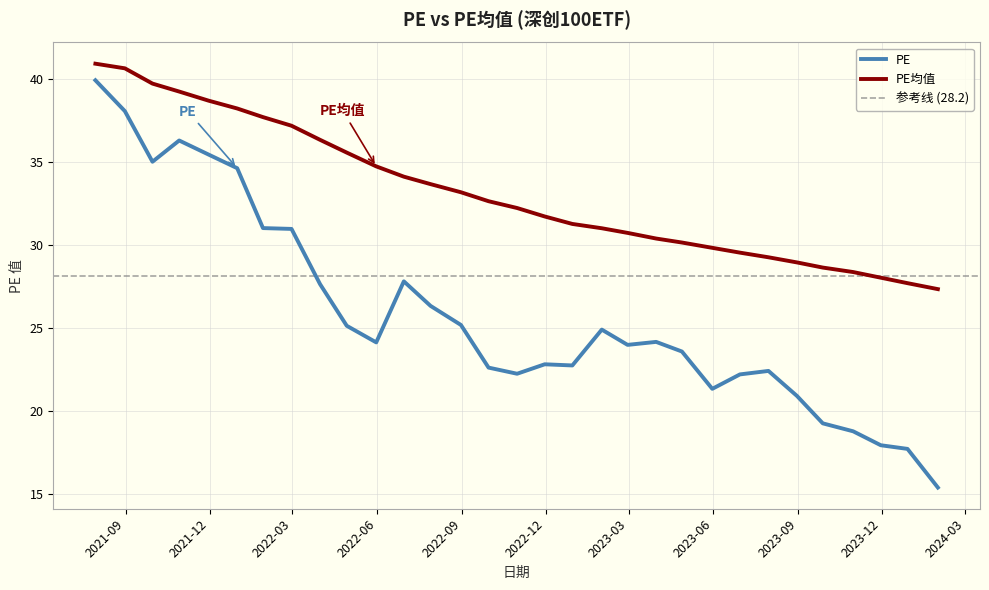

How many lines are shown in the chart?

2